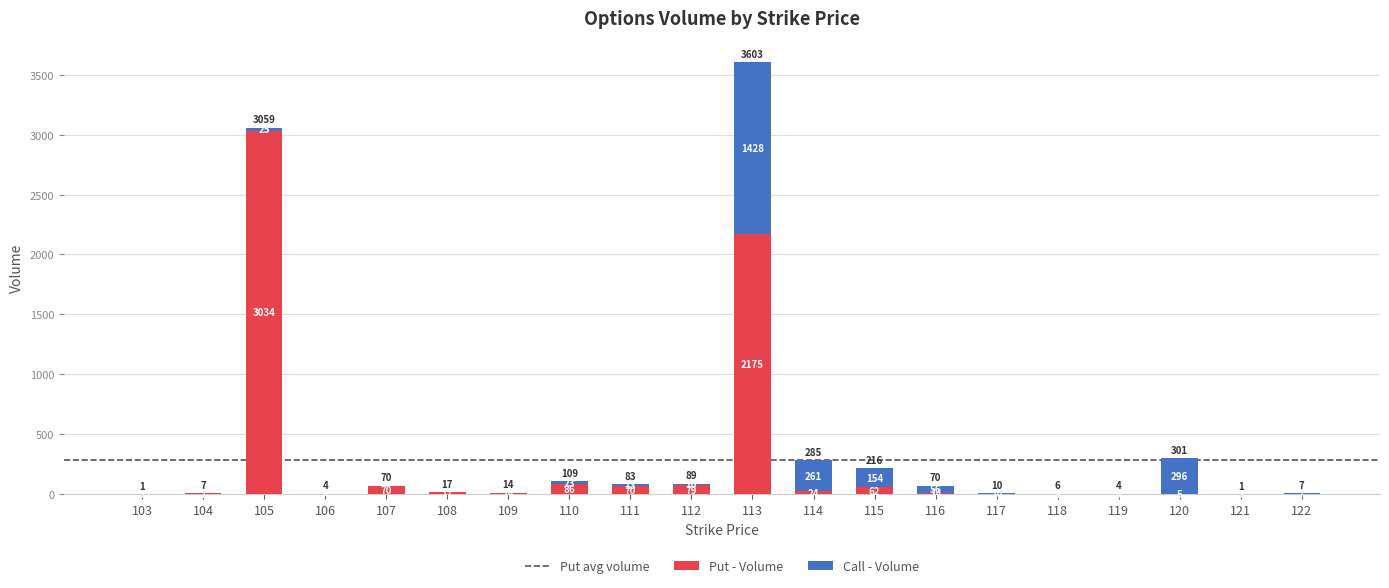

At which category is the sum across all series the highest?

113